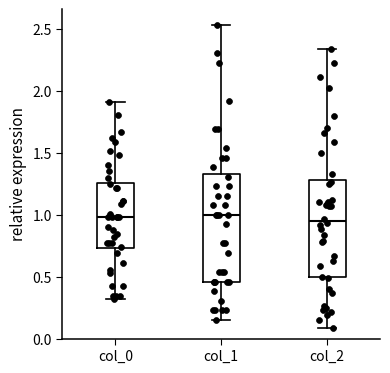

Reading left to right, transcribe this box plot: for each box, give where its median line is, the range the box spans, and where its two whiskers end, as read against the y-axis. The values are not printed on the chart, so give them approximately, as read against the axis.

col_0: median 1.00, box 0.75 to 1.25, whiskers 0.30 to 1.90
col_1: median 1.00, box 0.45 to 1.35, whiskers 0.15 to 2.55
col_2: median 0.95, box 0.50 to 1.30, whiskers 0.10 to 2.35